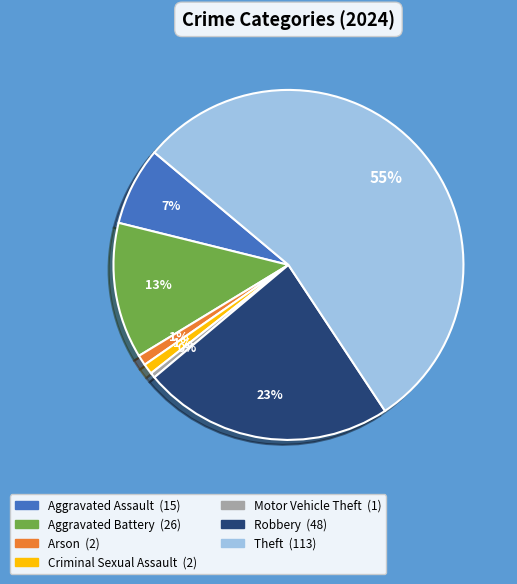

Does any single category account for the majority?

Yes